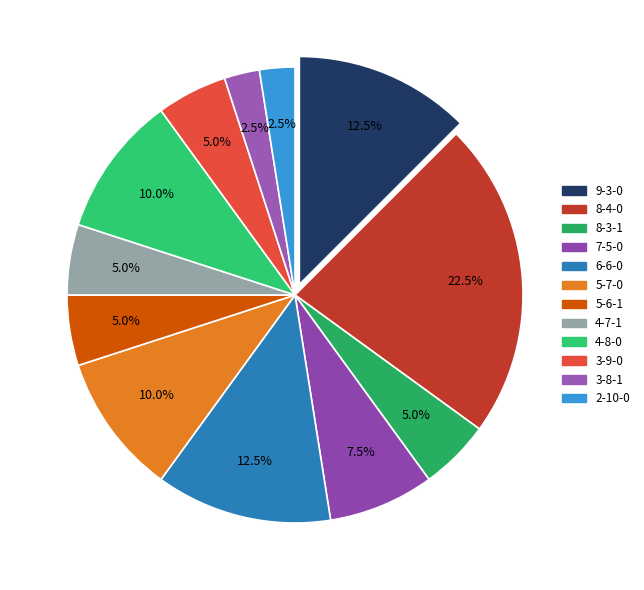

How many slices are in this pie chart?

12